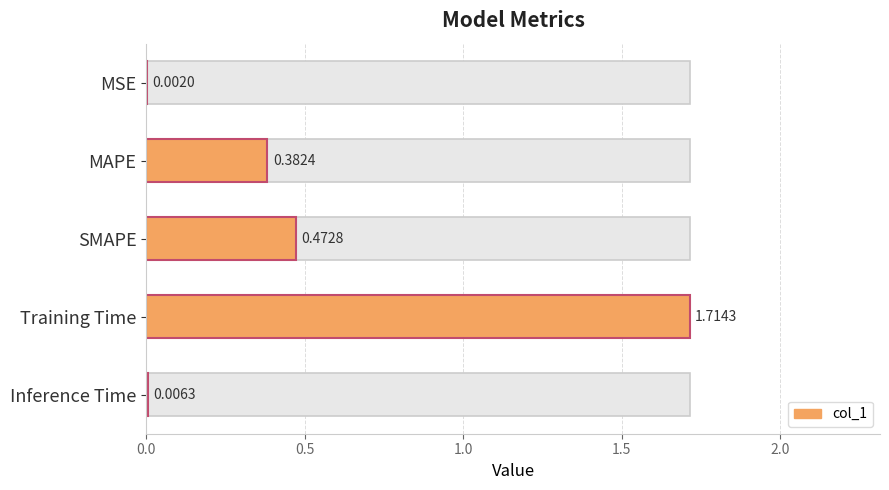

What is the average value?

0.5